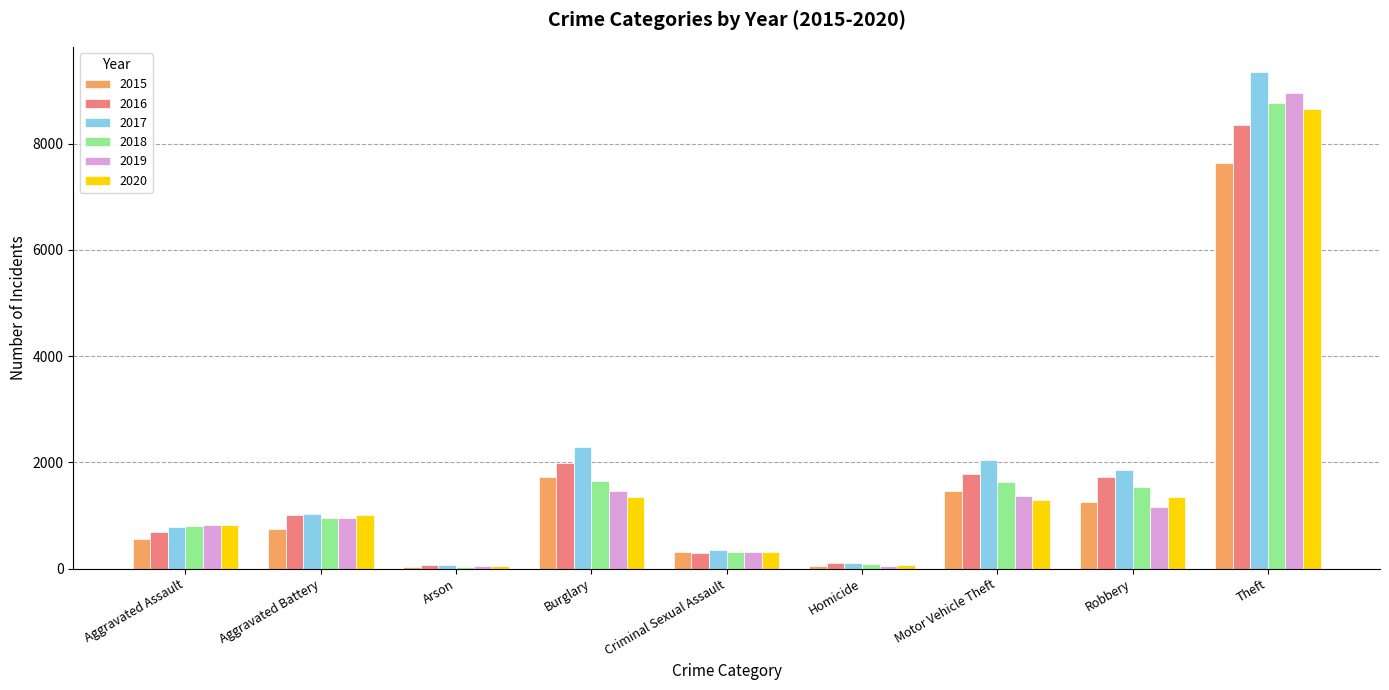

Count the number of categories in the chart.

9